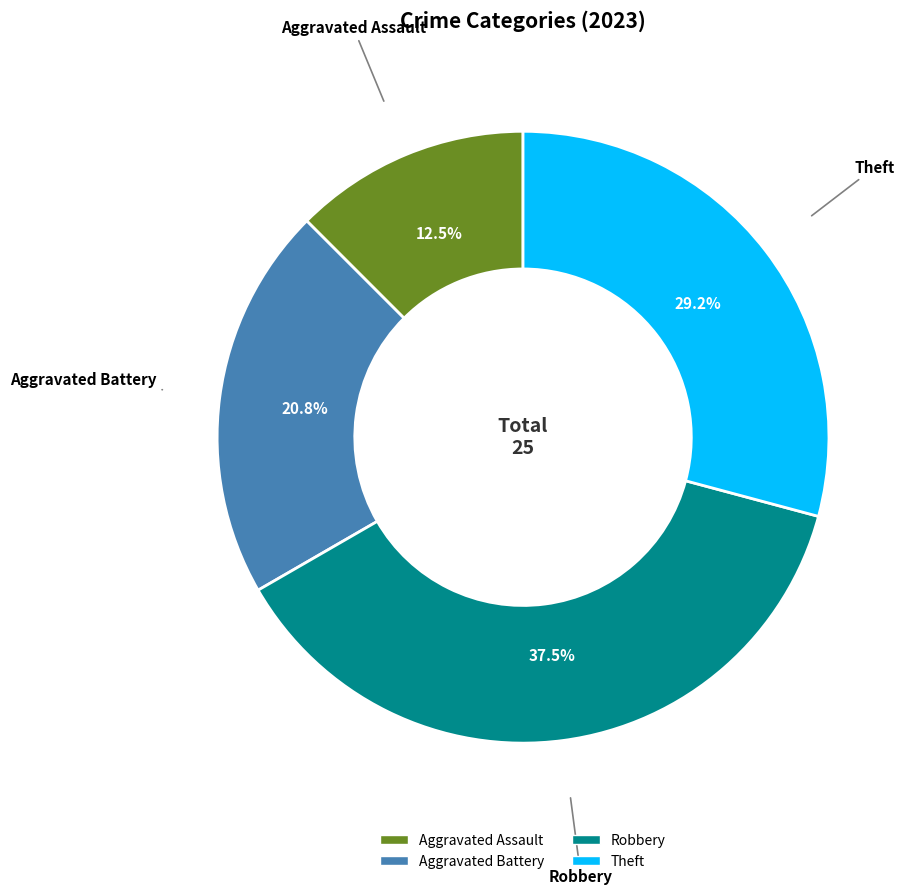

To the nearest percent, what portion does Theft represent?

29%